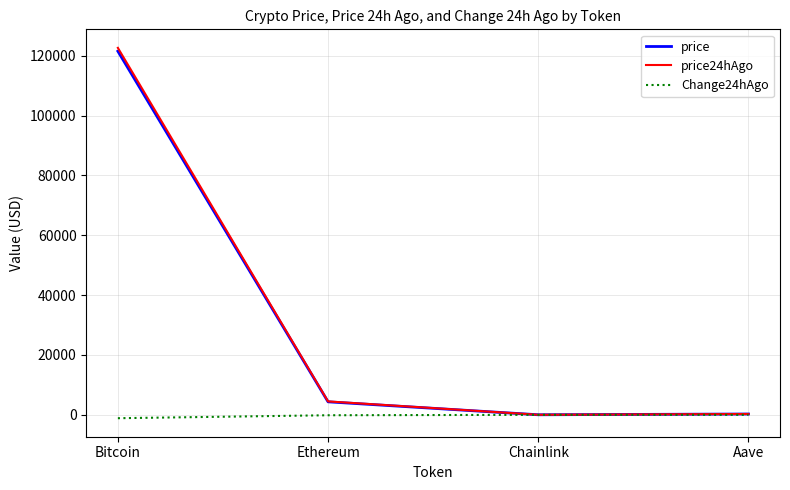

What is the spread (max minus min) of values at Aave?

282.7